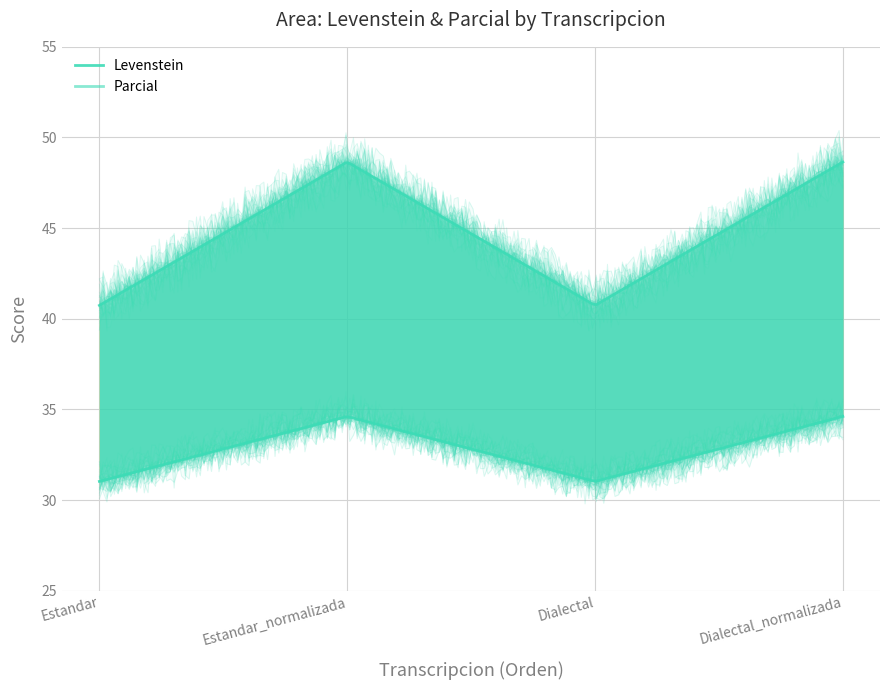

Rank the series at Estandar from lowest to highest value.

Levenstein, Parcial